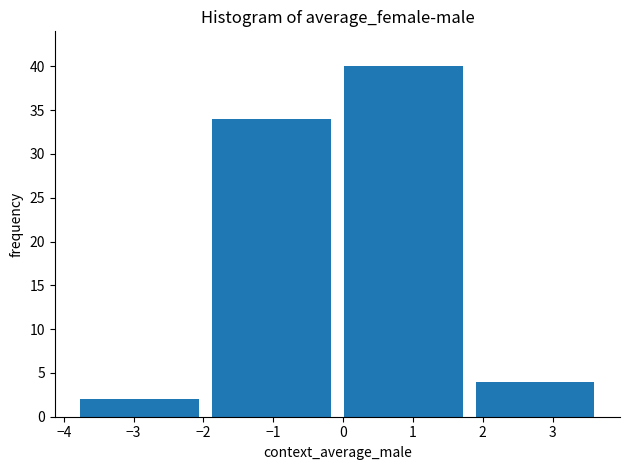

How tall is the bar that spans 1.8 to 3.7 on the x-axis? Neither the bar edges nor the heights are printed on the chart, so give them approximately, as read against the axes.

4